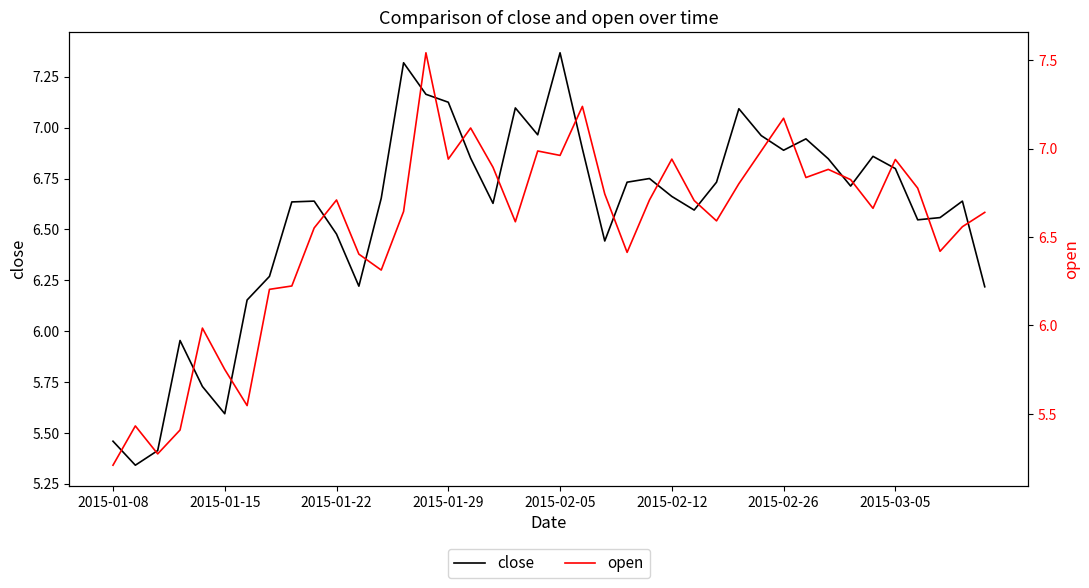

Is it true that close equals 11.9 at 2015-02-26?

False